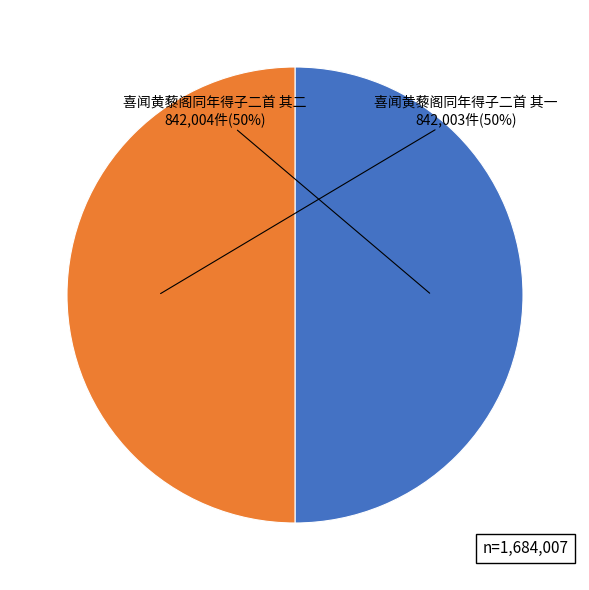

To the nearest percent, what is the average slice percentage?

50%